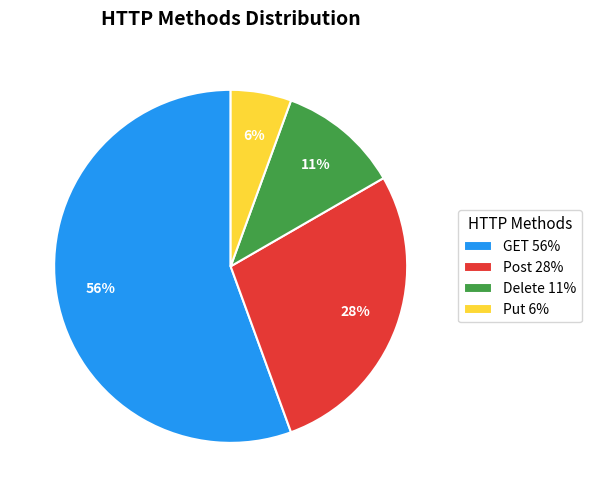

Do Put 6% and Post 28% together represent more than half of the pie?

No